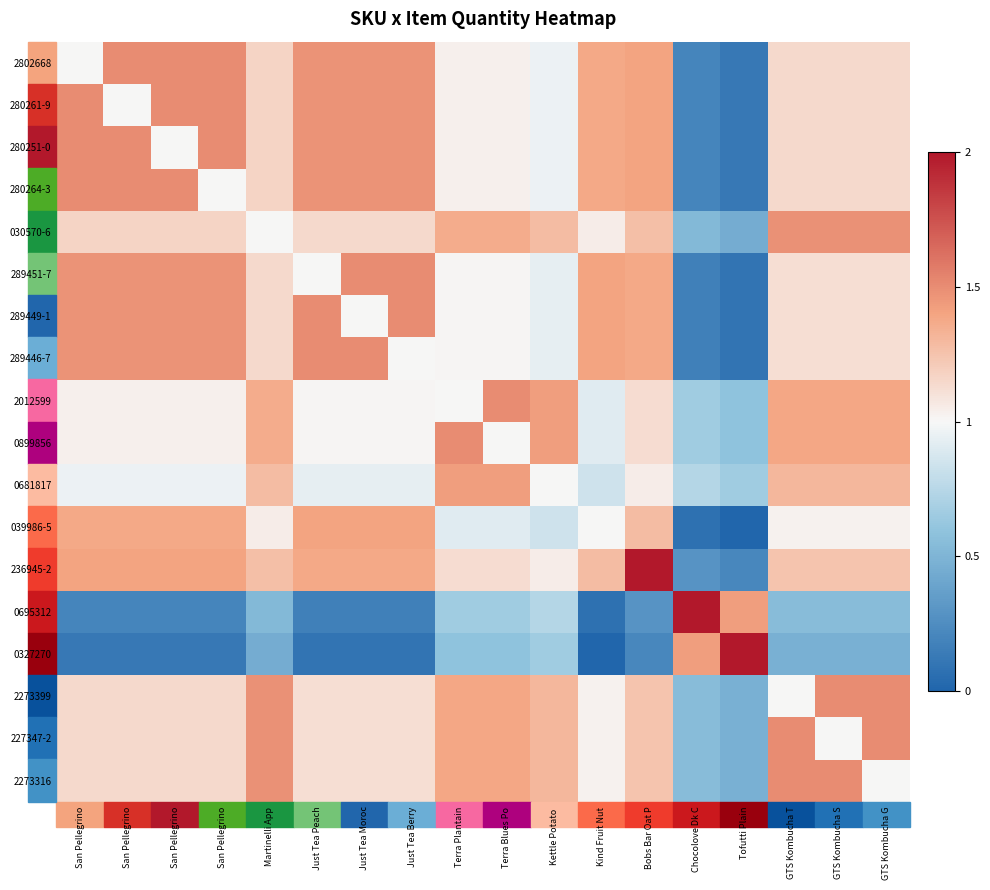

At which category is the sum across all series the highest?

Bobs Bar Oat P